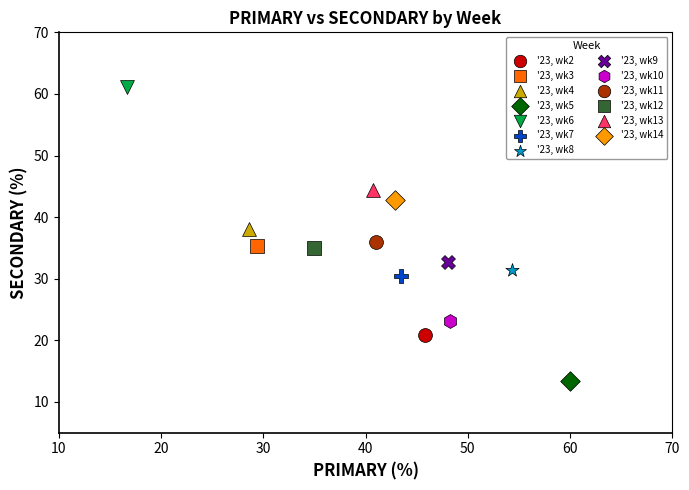

Which series reaches the minimum Y coordinate?

'23, wk5